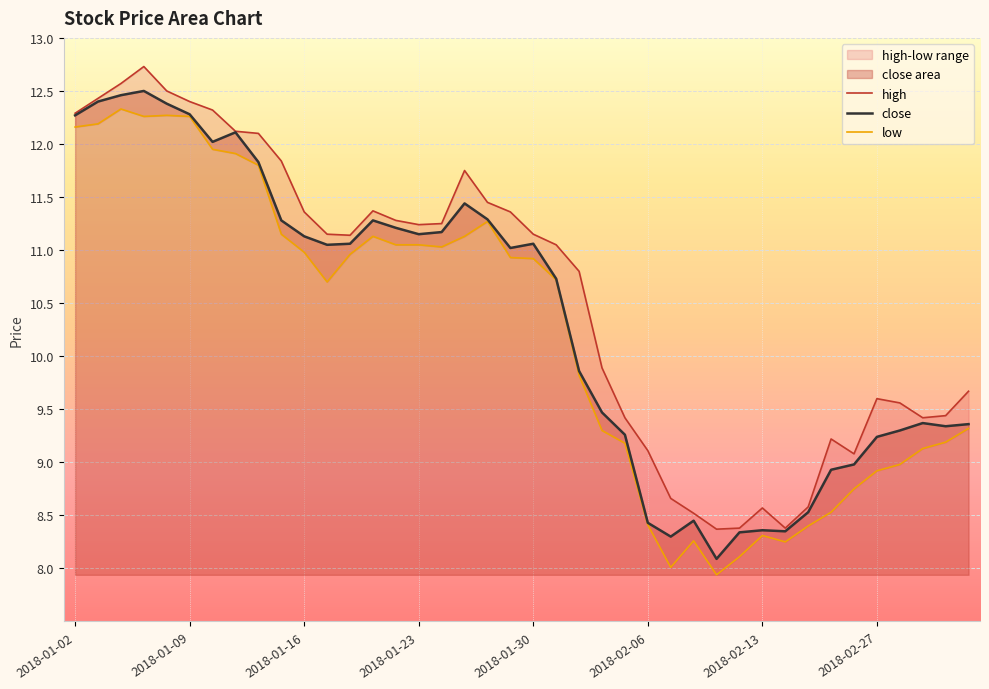

Reading right to left, extract all data points from this chart.

close: 9.4	9.3	9.4	9.3	9.2	9.0	8.9	8.5	8.3	8.4	8.3	8.1	8.4	8.3	8.4	9.3	9.5	9.9	10.7	11.1	11.0	11.3	11.4	11.2	11.2	11.2	11.3	11.1	11.1	11.1	11.3	11.8	12.1	12.0	12.3	12.4	12.5	12.5	12.4	12.3
high: 9.7	9.4	9.4	9.6	9.6	9.1	9.2	8.6	8.4	8.6	8.4	8.4	8.5	8.7	9.1	9.4	9.9	10.8	11.1	11.2	11.4	11.4	11.8	11.2	11.2	11.3	11.4	11.1	11.2	11.4	11.8	12.1	12.1	12.3	12.4	12.5	12.7	12.6	12.4	12.3
low: 9.3	9.2	9.1	9.0	8.9	8.8	8.5	8.4	8.2	8.3	8.1	7.9	8.3	8.0	8.4	9.2	9.3	9.8	10.7	10.9	10.9	11.3	11.1	11.0	11.1	11.1	11.1	11.0	10.7	11.0	11.2	11.8	11.9	11.9	12.3	12.3	12.3	12.3	12.2	12.2